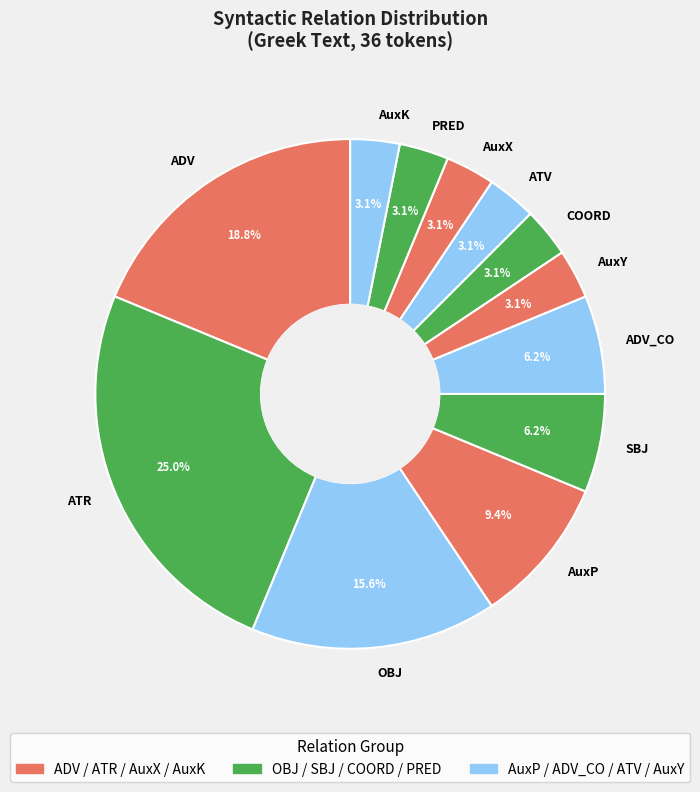

What is the largest slice in the pie chart?

ATR